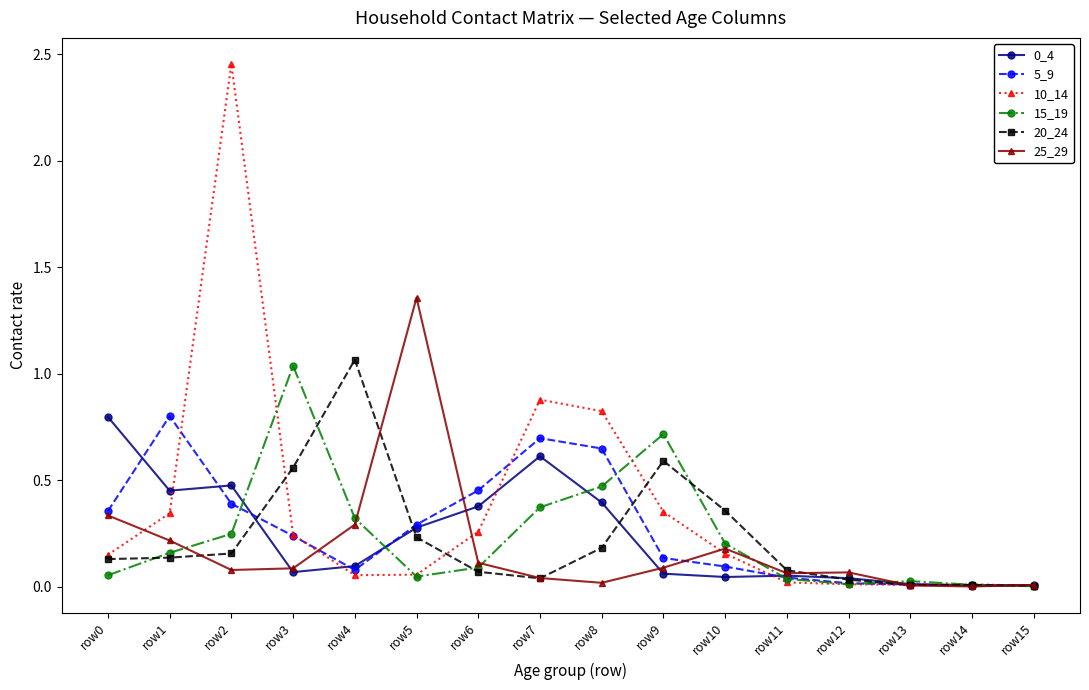

How many series are shown in this chart?

6